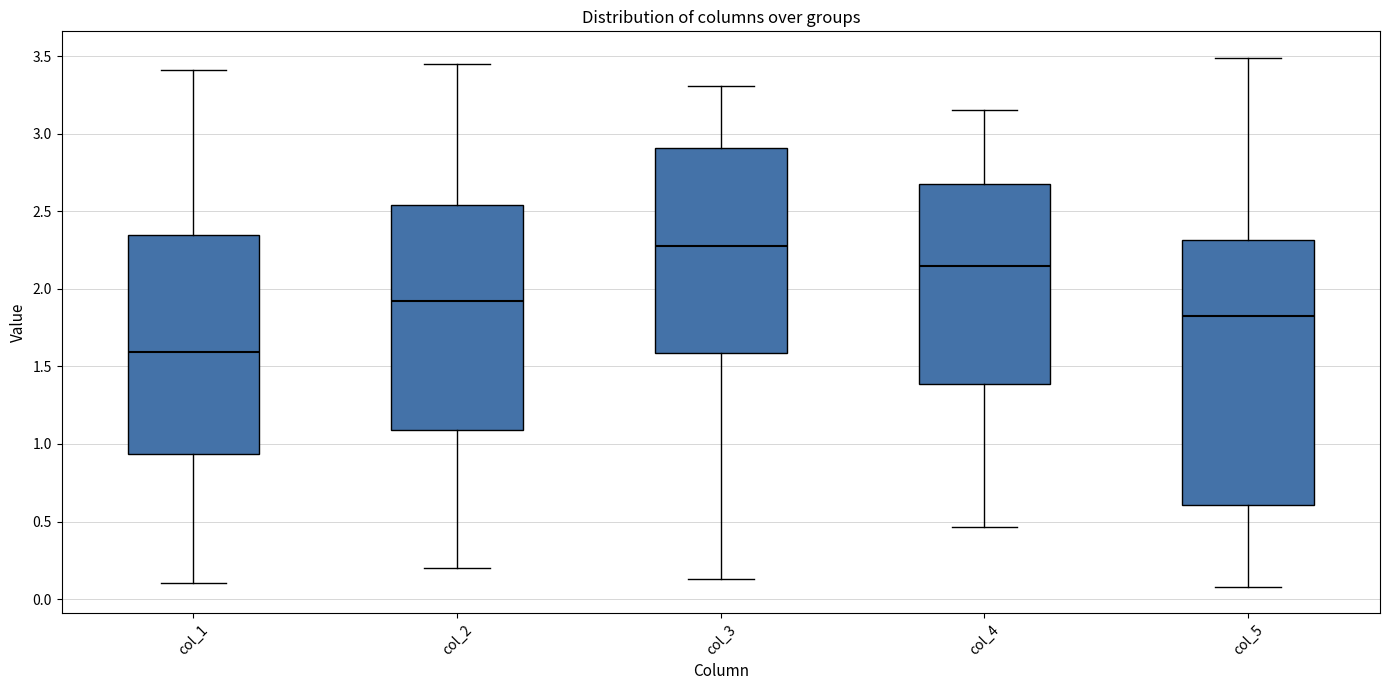

Which box's median line is the highest?

col_3